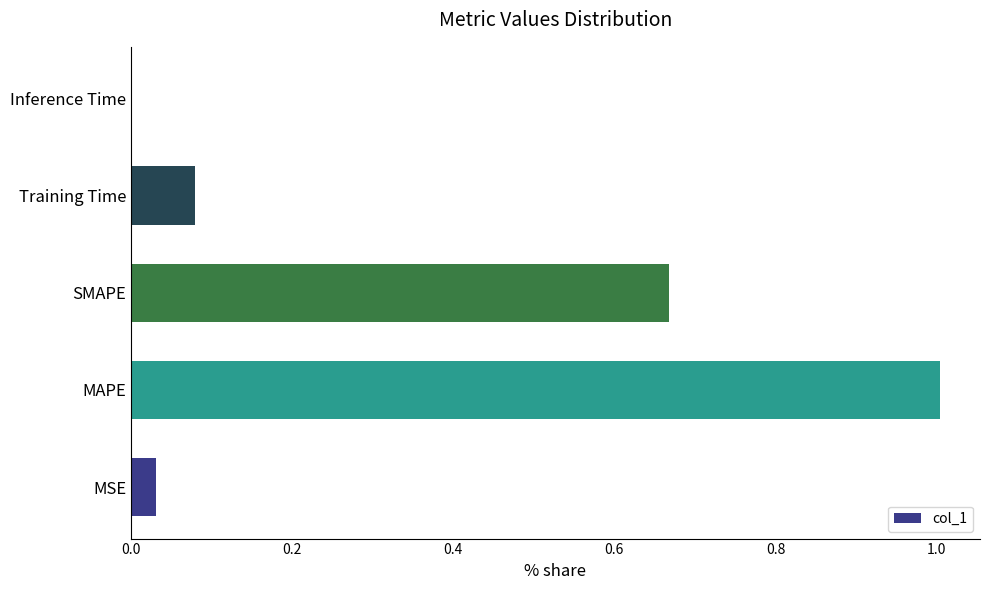

Does the chart contain stacked bars?

No